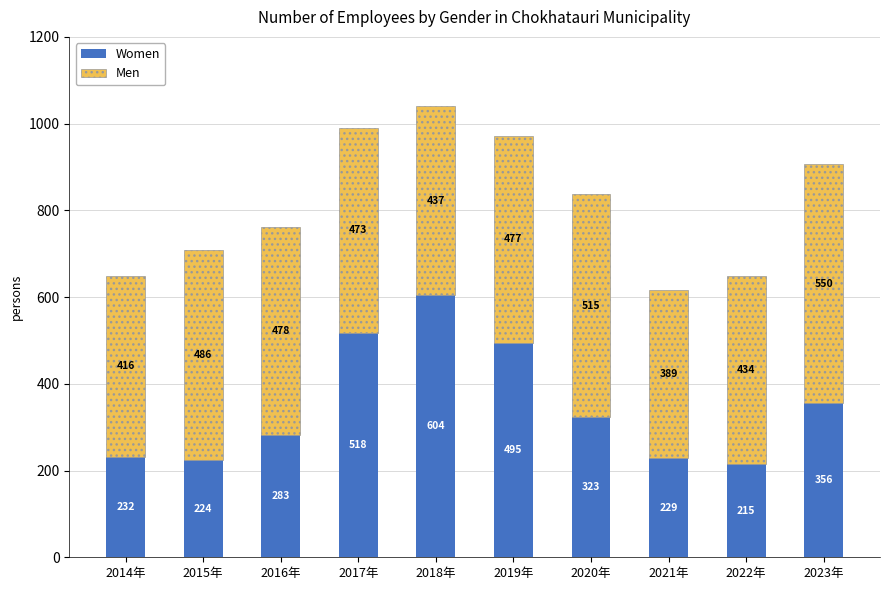

What is the maximum value for Women?

603.8